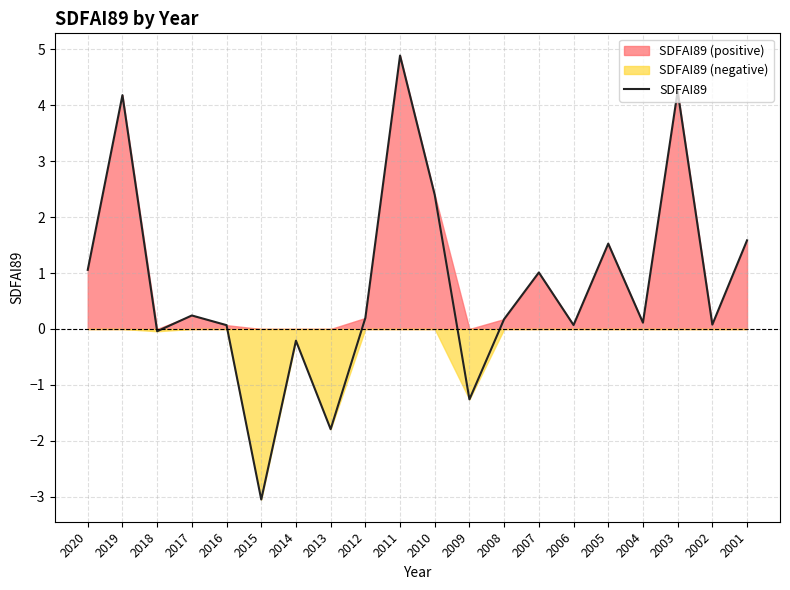

The value at 2003 is 6.4. True or false?

False